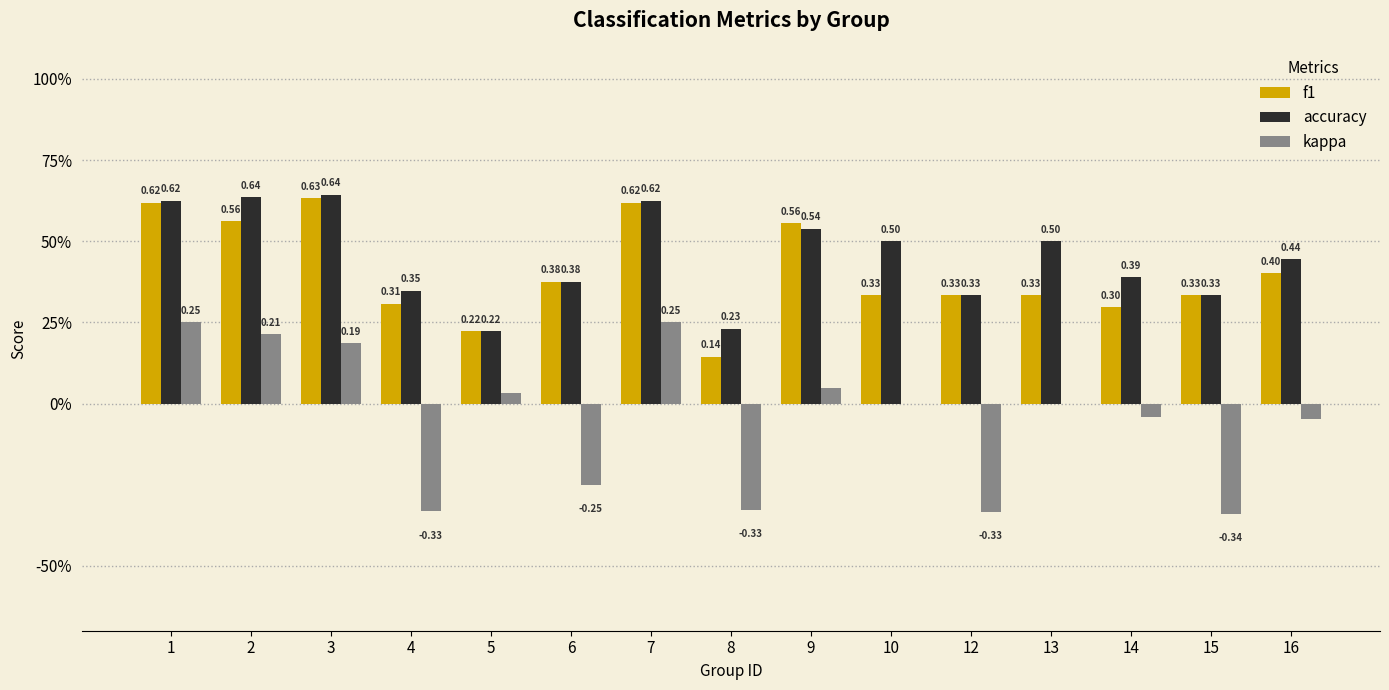

Which series changed the most between 4 and 15?

f1